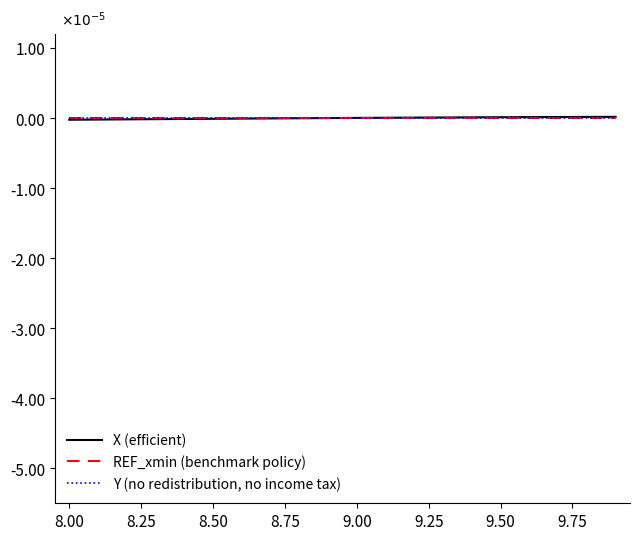

List the series in order of their peak value, highest first.

X (efficient), REF_xmin (benchmark policy), Y (no redistribution, no income tax)